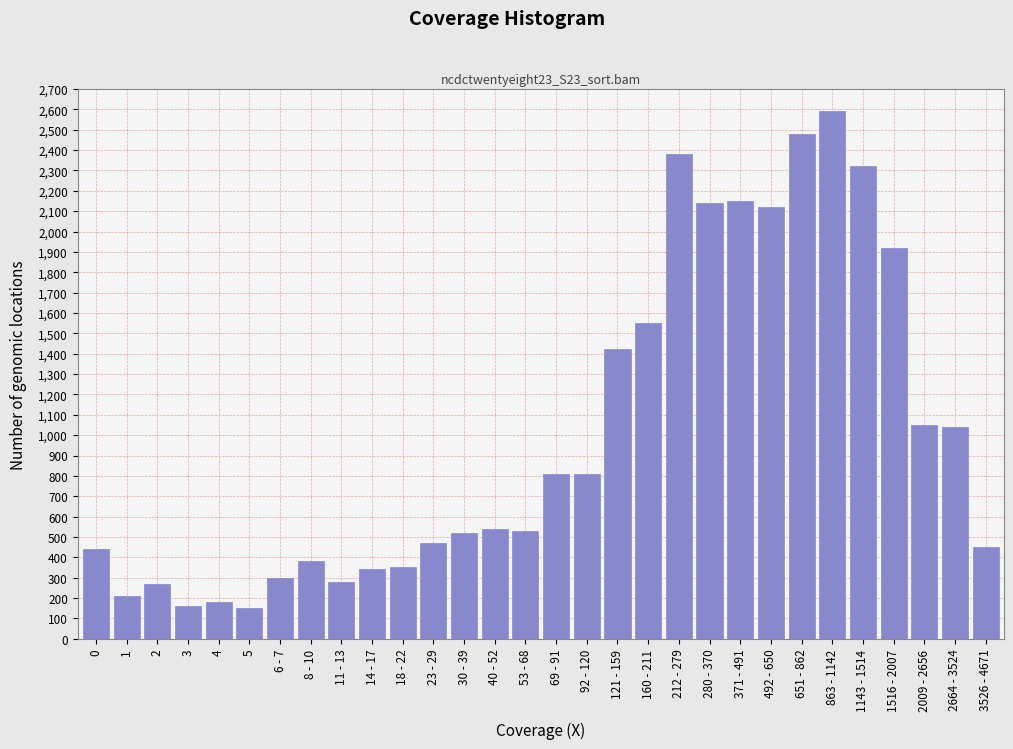

What is the label of the 5th bar from the right?

1143 - 1514